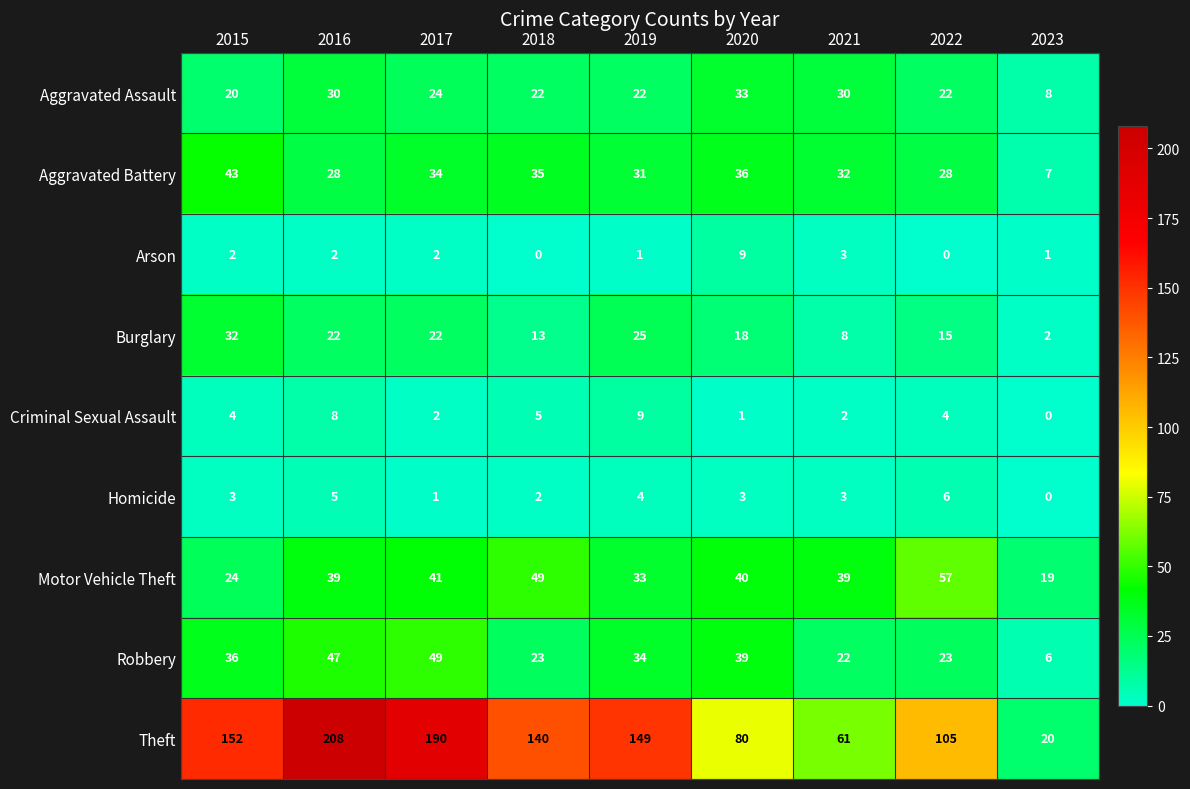

Is it true that Aggravated Assault equals 8 at 2023?

True